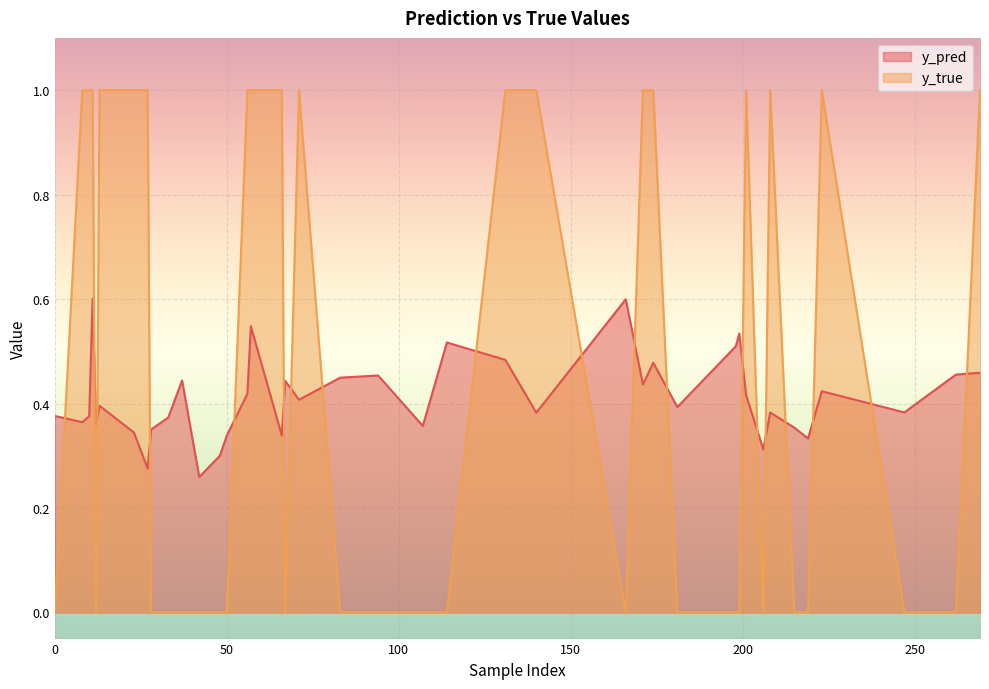

List the labels in order of y_true value, smallest first.

0, 3, 4, 7, 8, 9, 10, 13, 16, 17, 18, 20, 22, 23, 25, 26, 30, 33, 34, 35, 36, 39, 1, 2, 5, 6, 11, 12, 14, 15, 19, 21, 24, 27, 28, 29, 31, 32, 37, 38